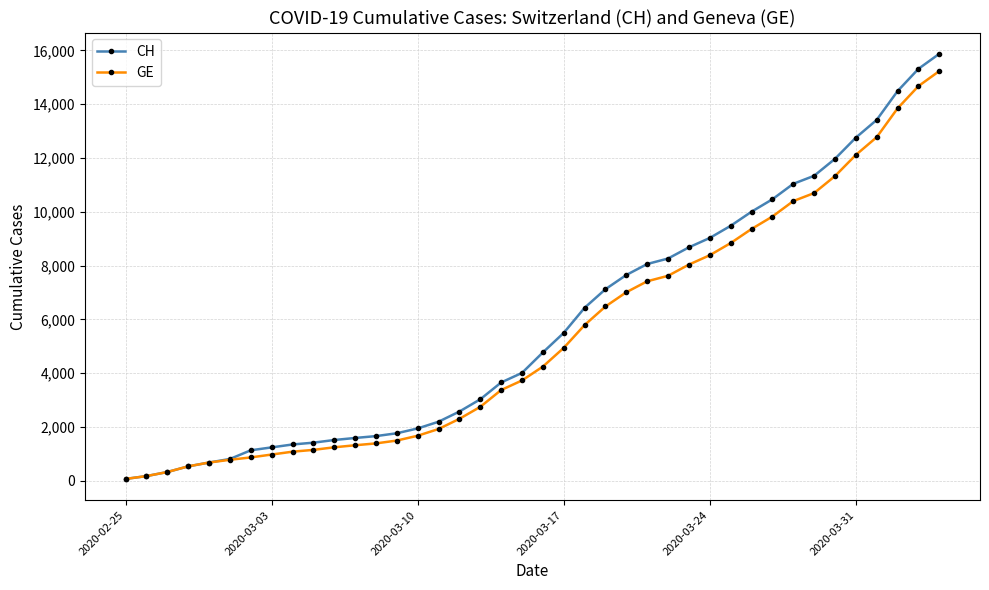

Does the chart have visible grid lines?

Yes